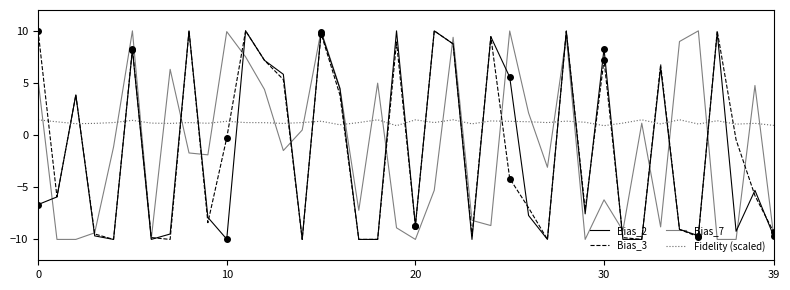

How many data points does each series have?

40